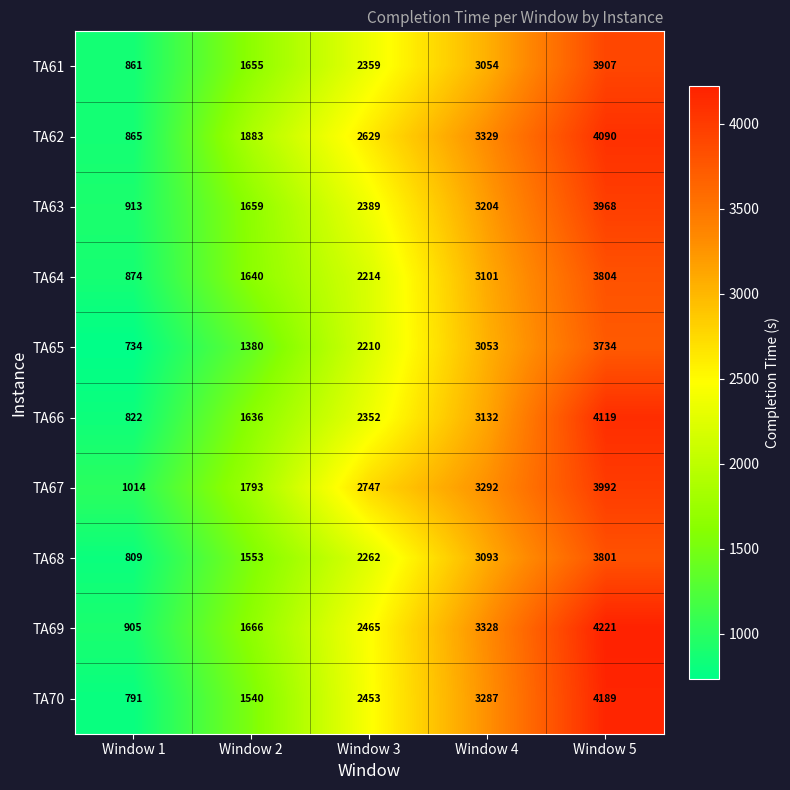

Count the TA64 values in the range 1640 to 3101.

3